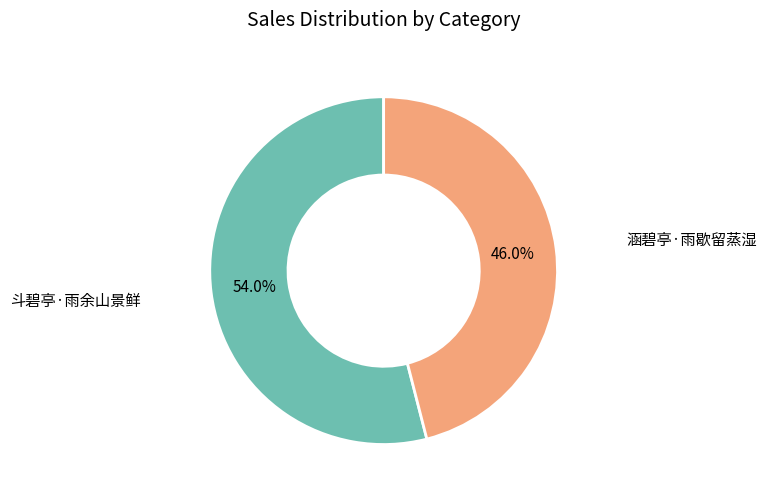

To the nearest percent, what is the difference between the 涵碧亭·雨歇留蒸湿 and 斗碧亭·雨余山景鲜 slice percentages?

8%